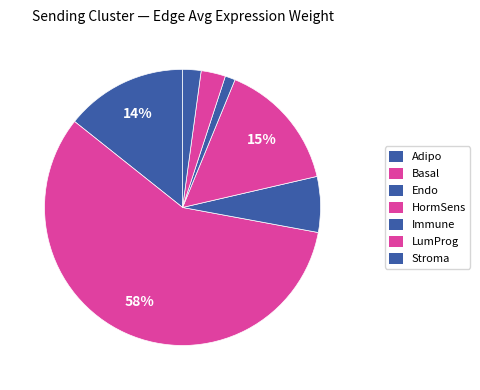

How many slices are in this pie chart?

7